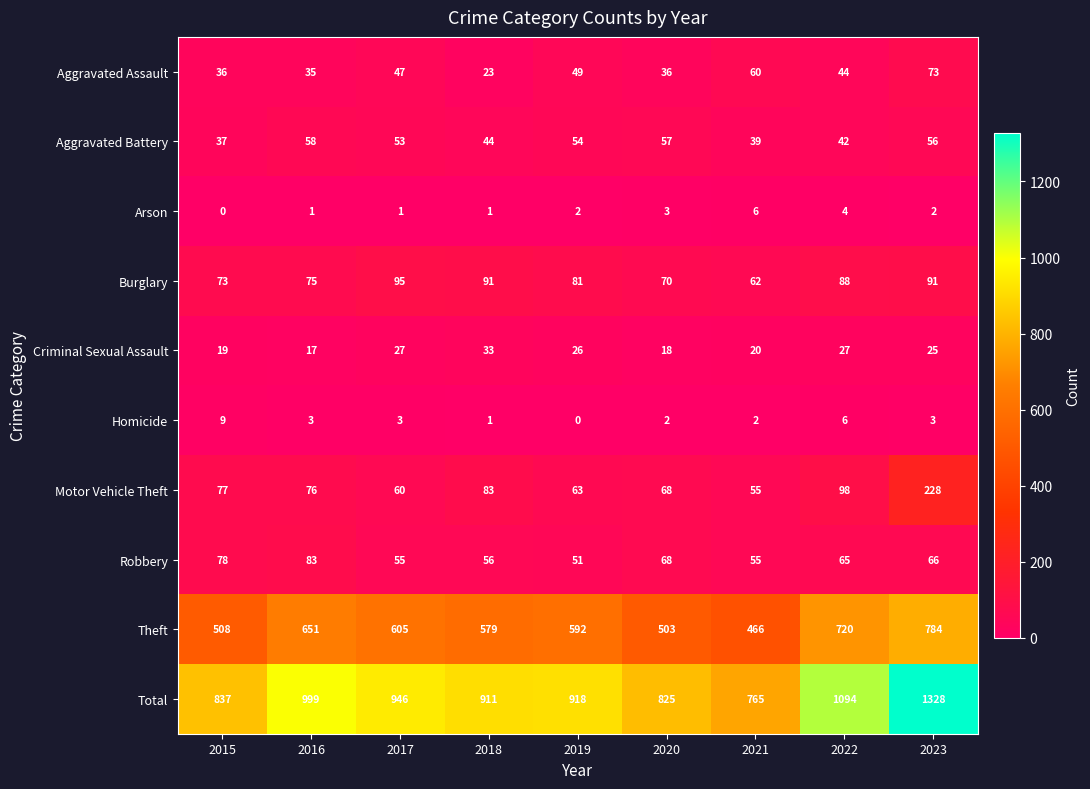

Rank the series by their maximum value, from highest to lowest.

Total, Theft, Motor Vehicle Theft, Burglary, Robbery, Aggravated Assault, Aggravated Battery, Criminal Sexual Assault, Homicide, Arson